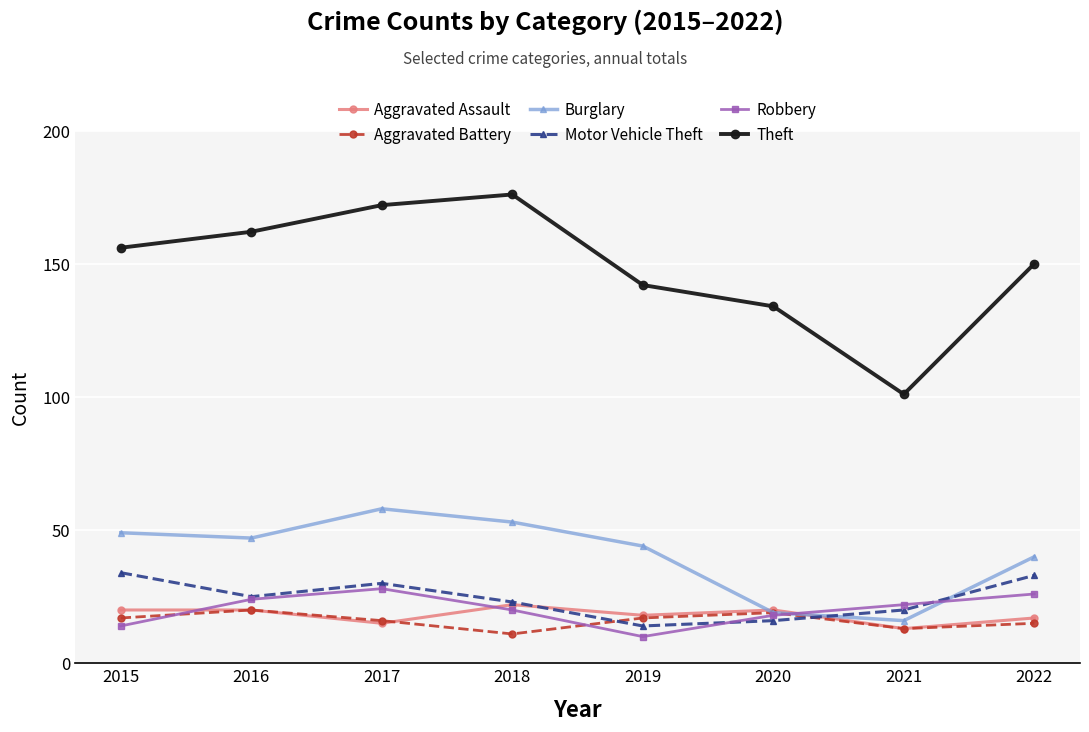

How many distinct data groups are displayed?

6